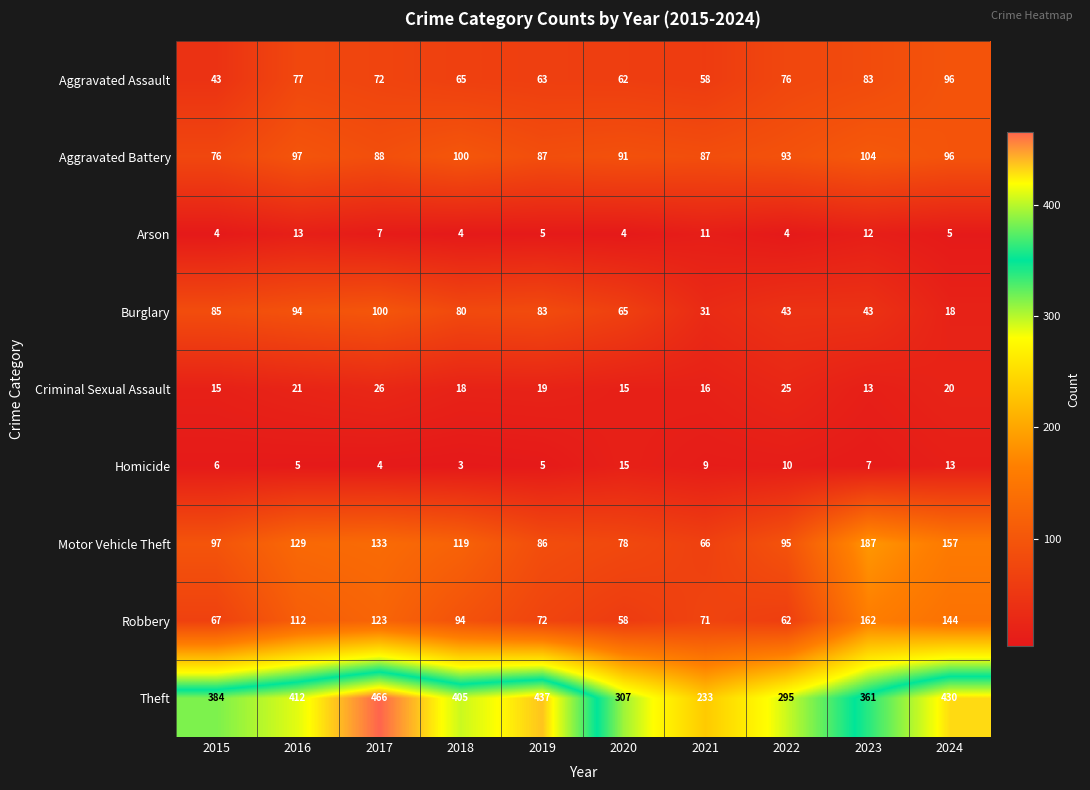

At which category does the chart reach its peak across all series?

2017